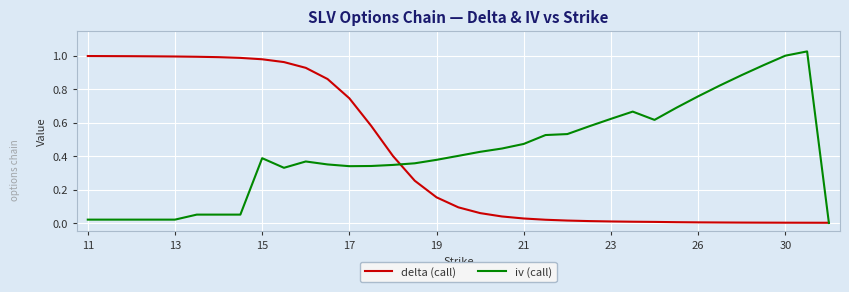

What is the difference between the second highest and second lowest values in the iv (call) series?

1.0